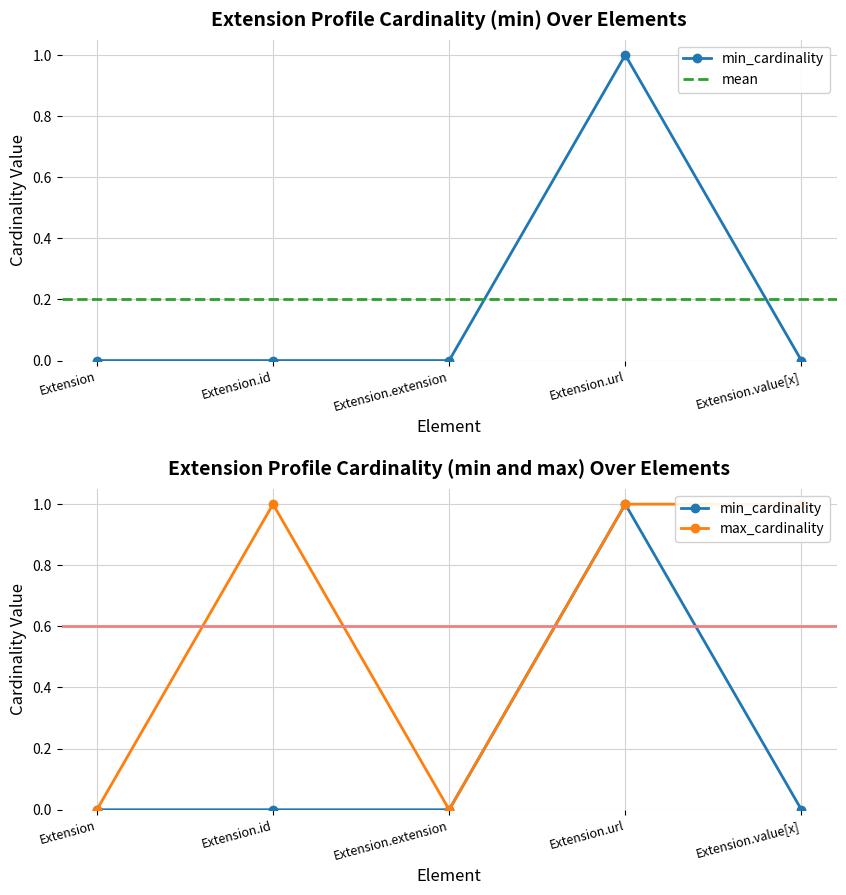

Is this an area chart (filled region under the line)?

No